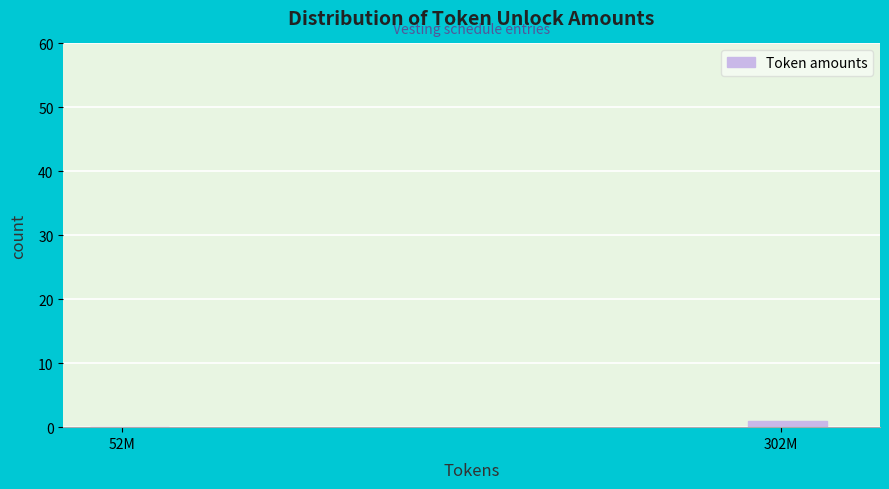

Reading left to right, what are all the values shown in this chart?

52M=0	302M=1